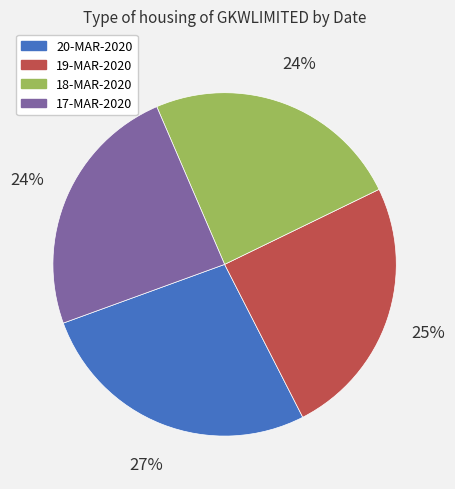

True or false: 18-MAR-2020 accounts for 24% of the total.

True